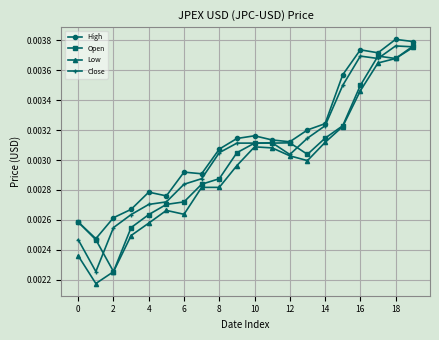

True or false: Low has more than 0 interior local peaks.

True